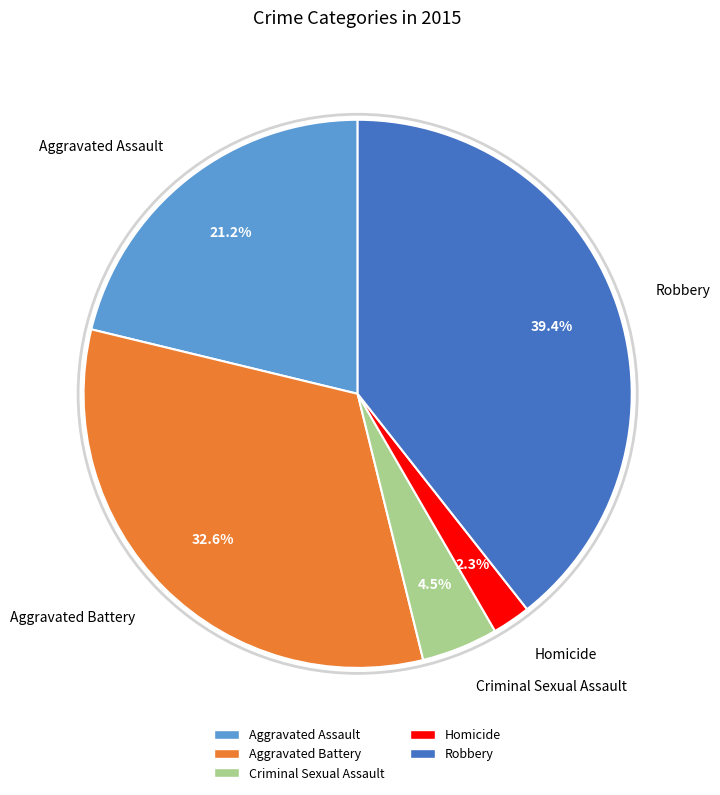

What portion of the pie excludes Criminal Sexual Assault?

95.5%